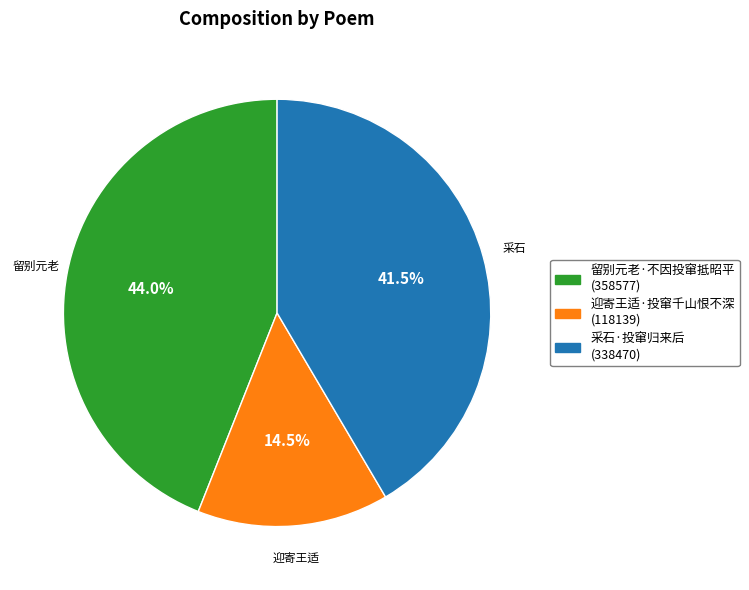

Count the number of slices in the pie.

3